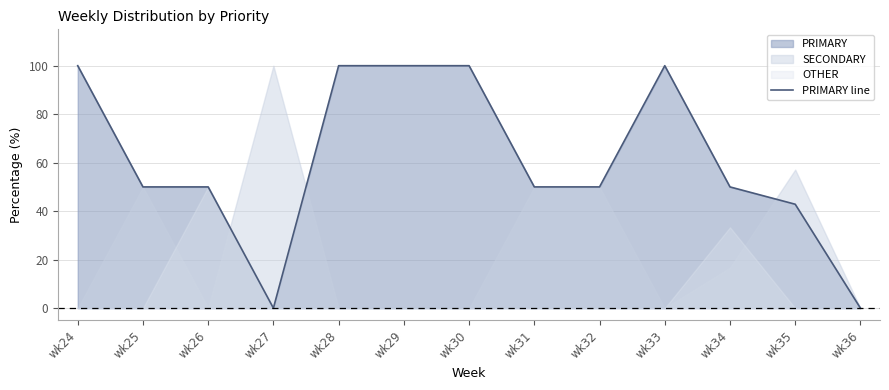

What is the average value?

61.0